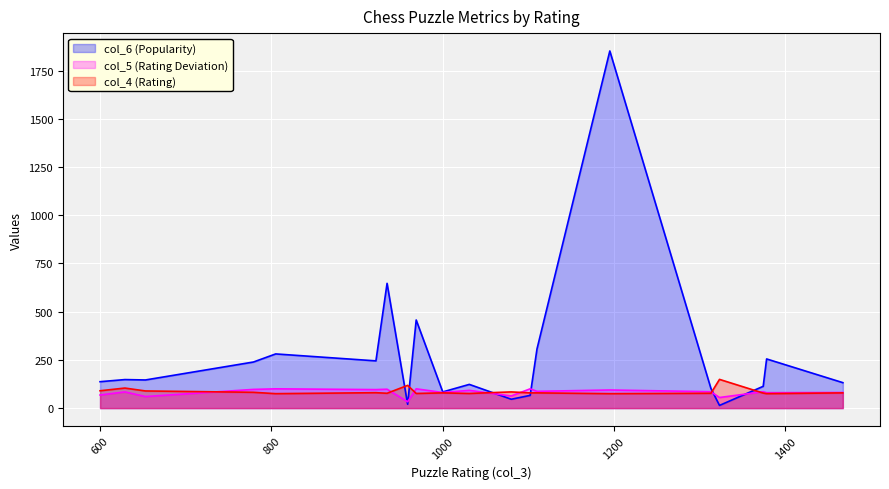

How many interior local peaks does the col_6 (Popularity) series have?

7